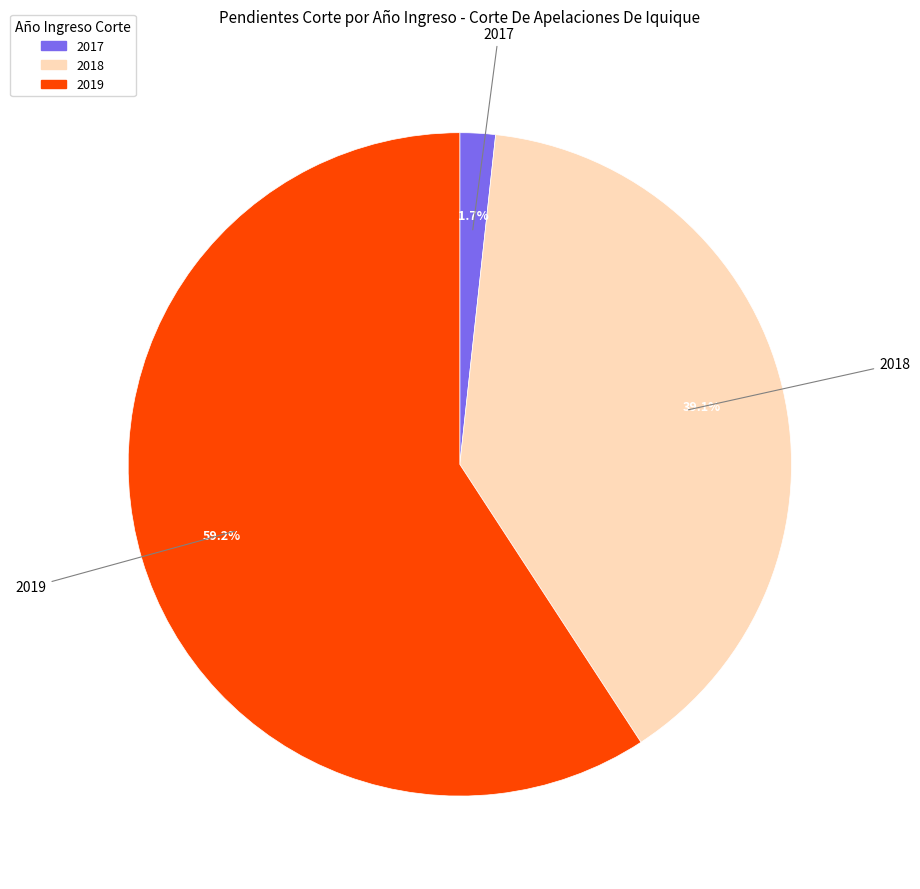

Which category has the smallest portion of the pie?

2017